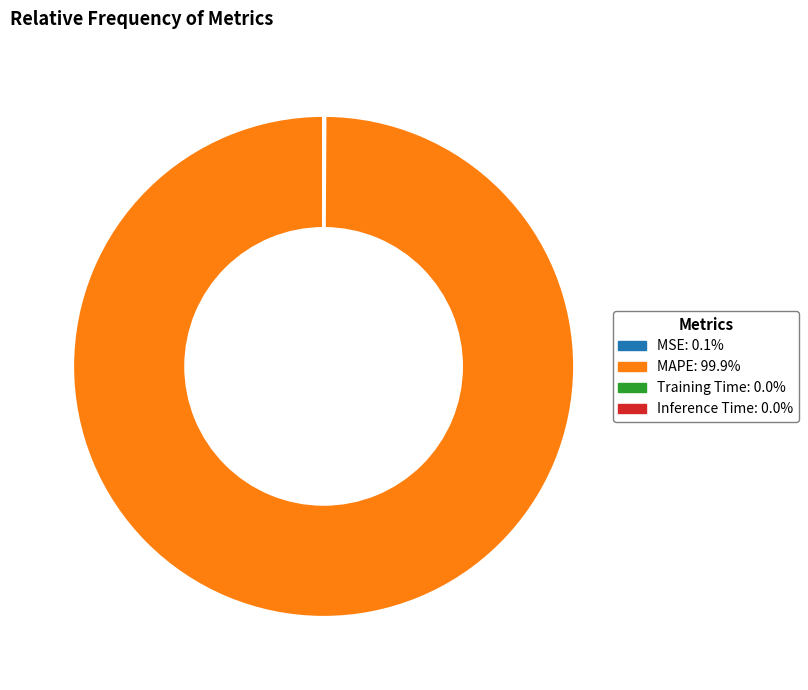

Does MAPE represent more than half of the total?

Yes